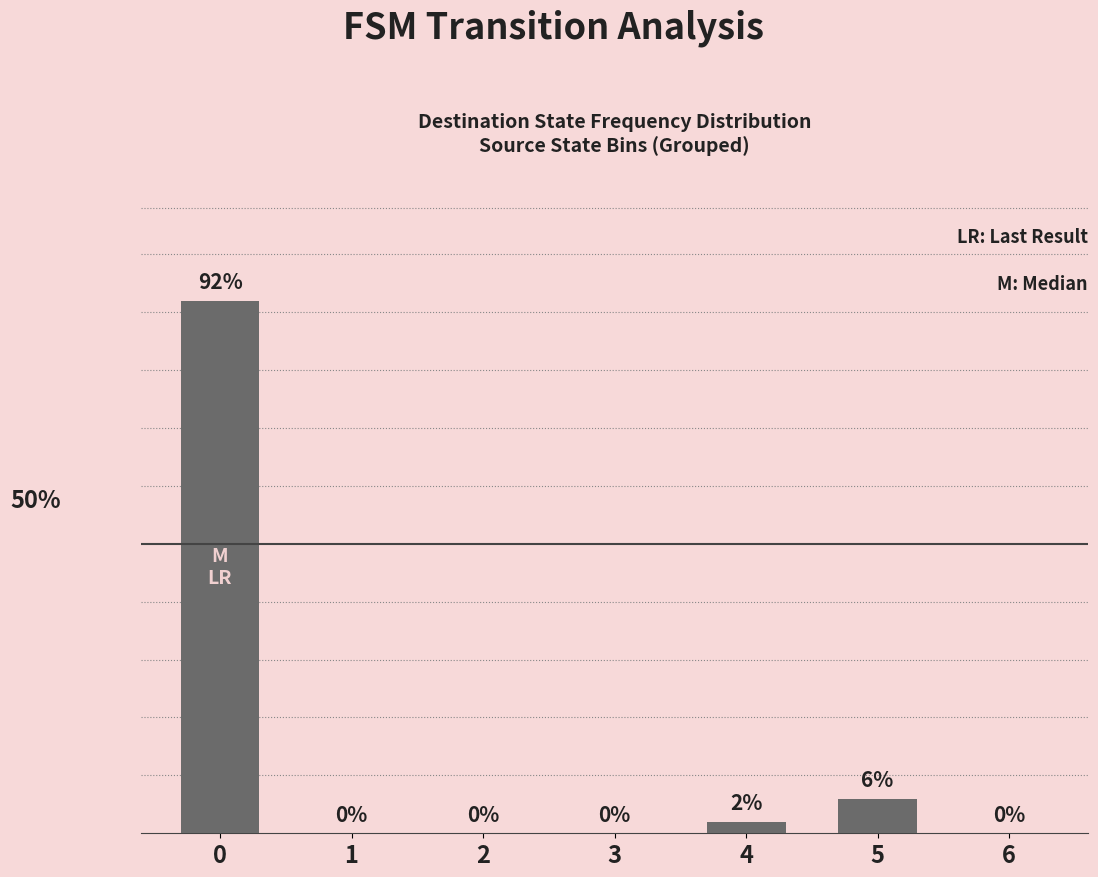

Between 2 and 5, which is larger?

5